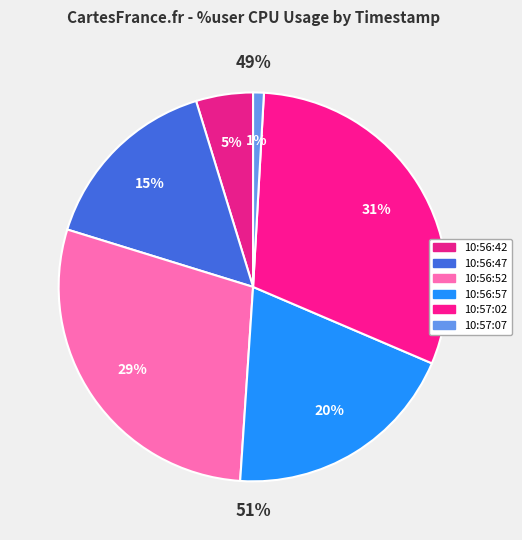

What is the change in value from 10:56:42 to 10:57:02?

+35.6